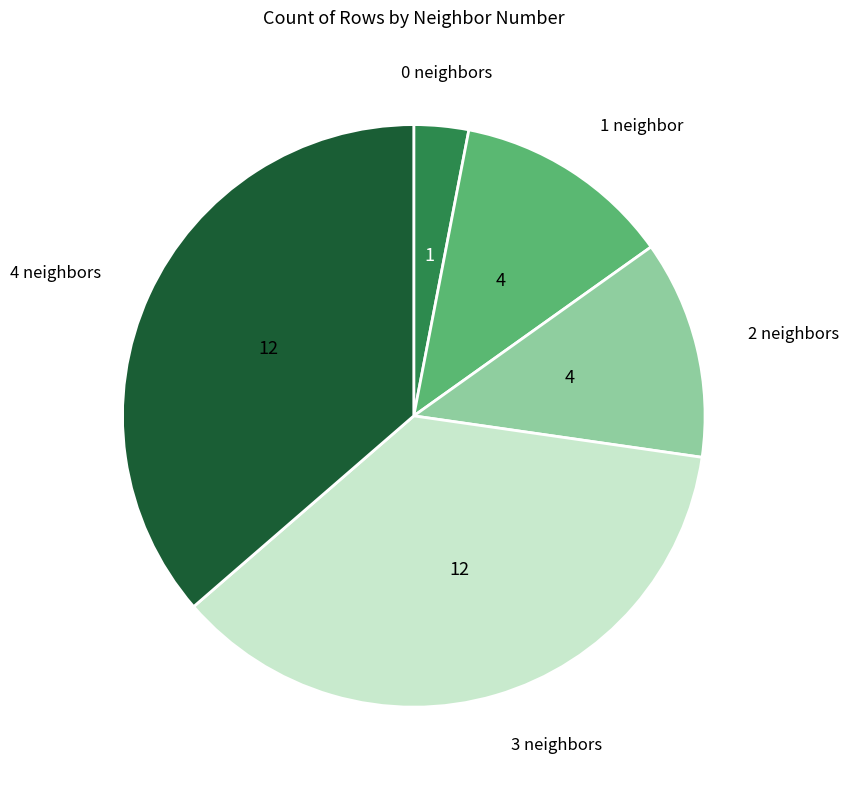

How many segments does this pie chart have?

5